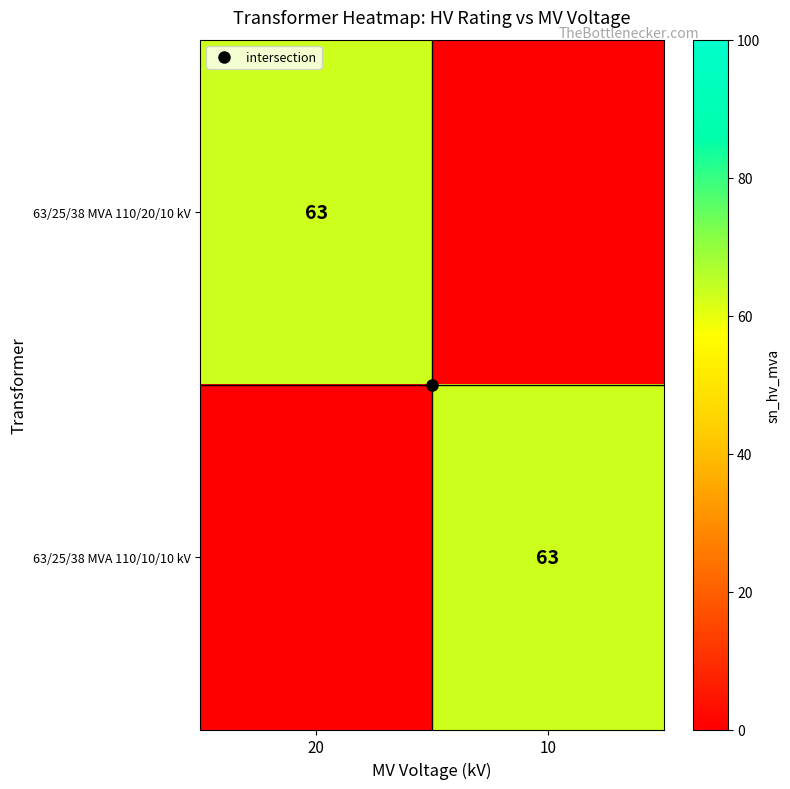

Which series has the largest range (max minus min)?

63/25/38 MVA 110/20/10 kV